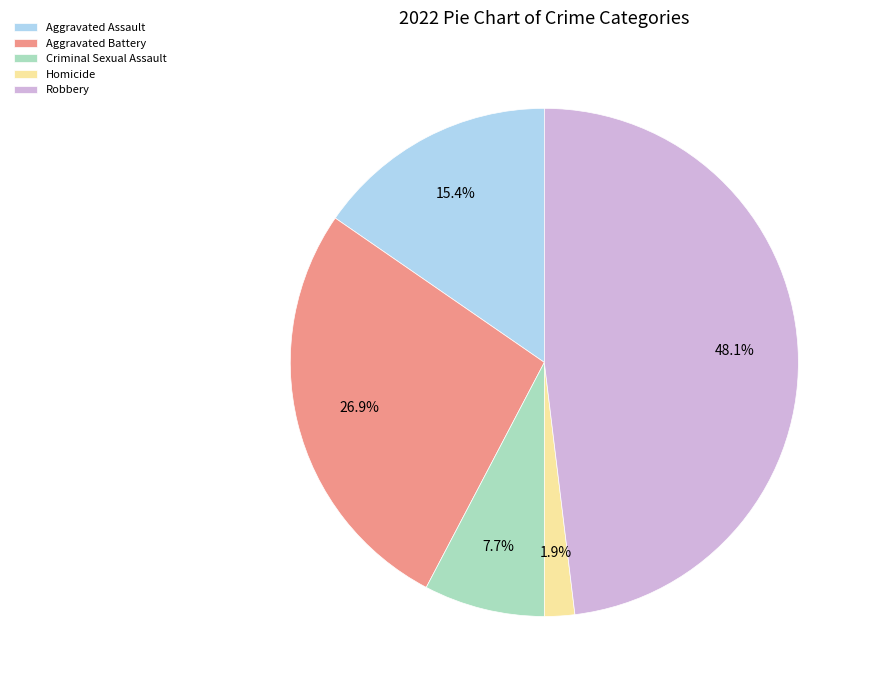

What percentage is NOT represented by Aggravated Battery?

73.1%